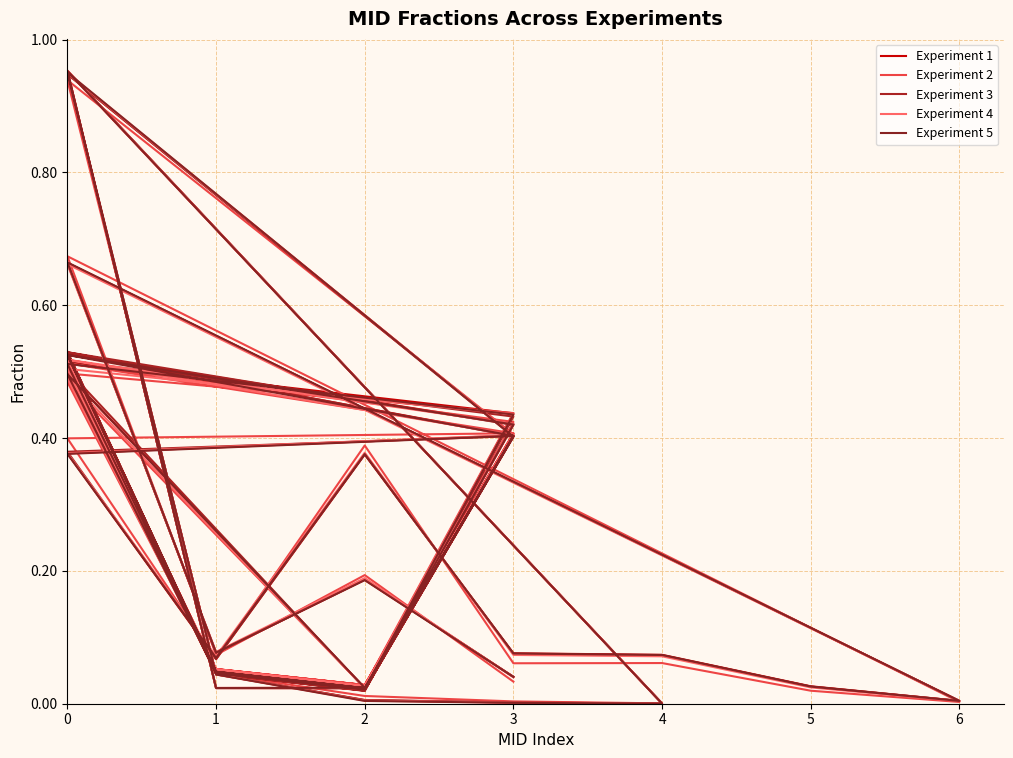

Which series has the widest spread of values?

Experiment 3